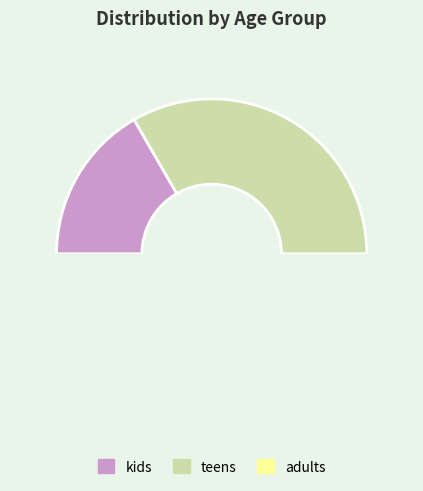

Is it true that teens is 46% of the pie?

False